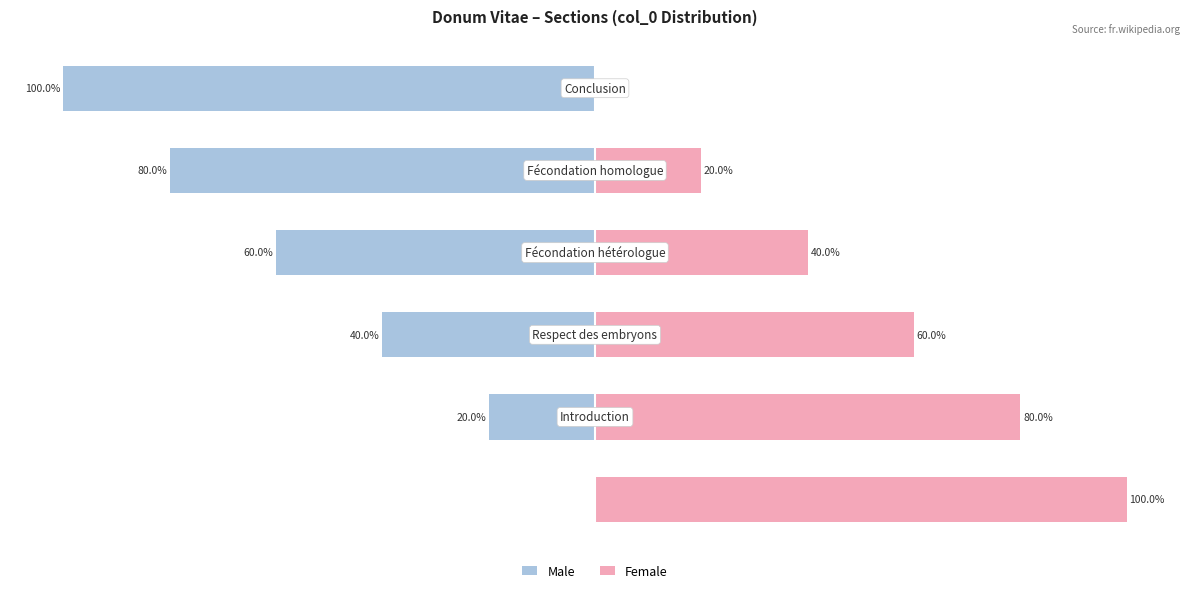

The value of Female at 1 is 132. True or false?

False